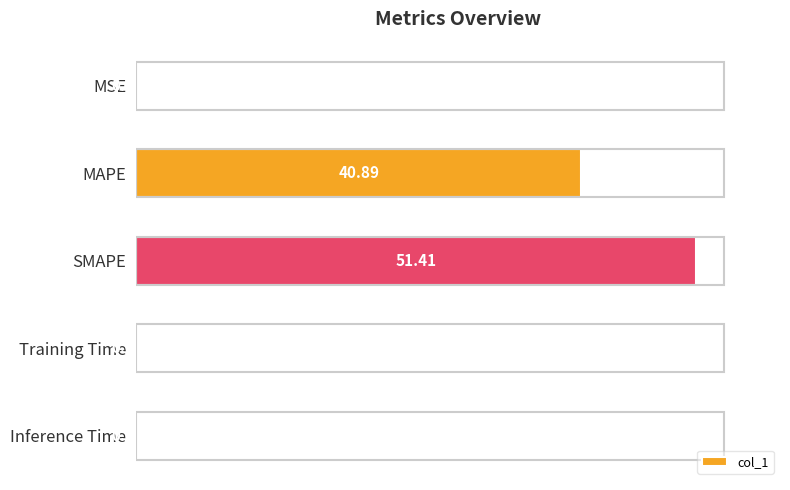

Which label corresponds to the largest value in the chart?

SMAPE